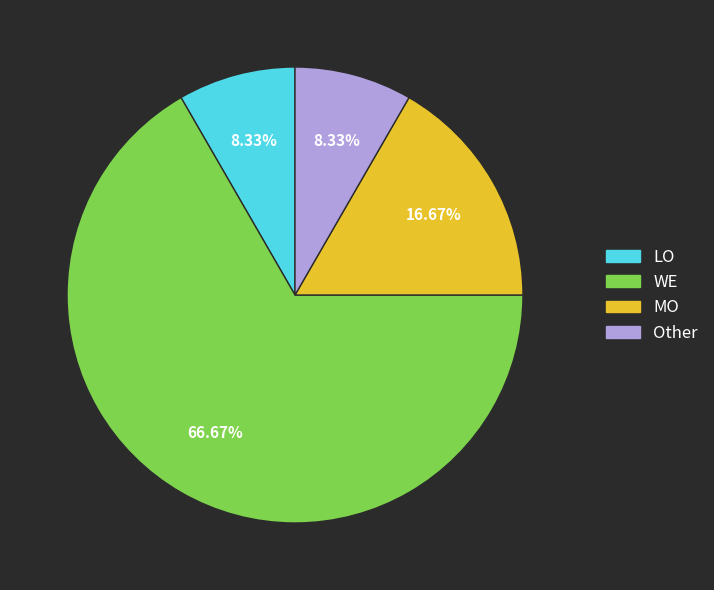

To the nearest percent, what is the difference between the WE and Other slice percentages?

58%